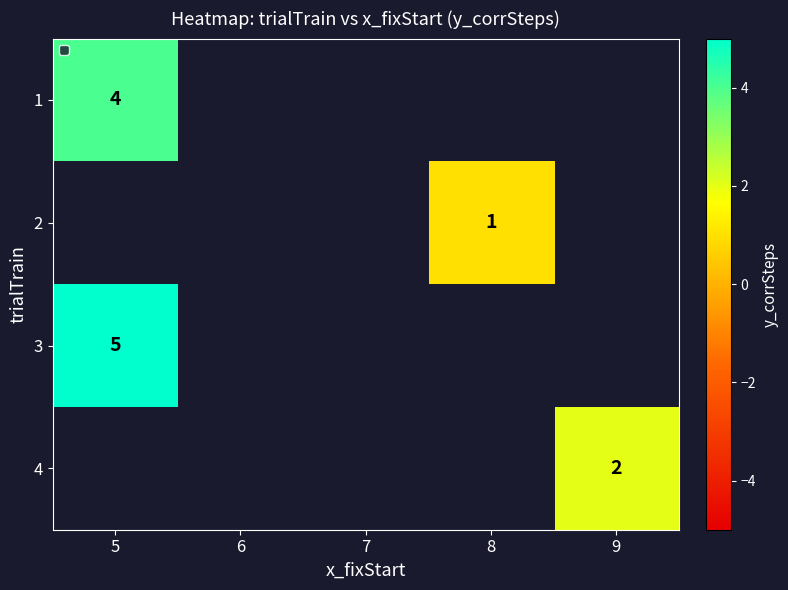

True or false: 4 has a value of 2 at 9.

True